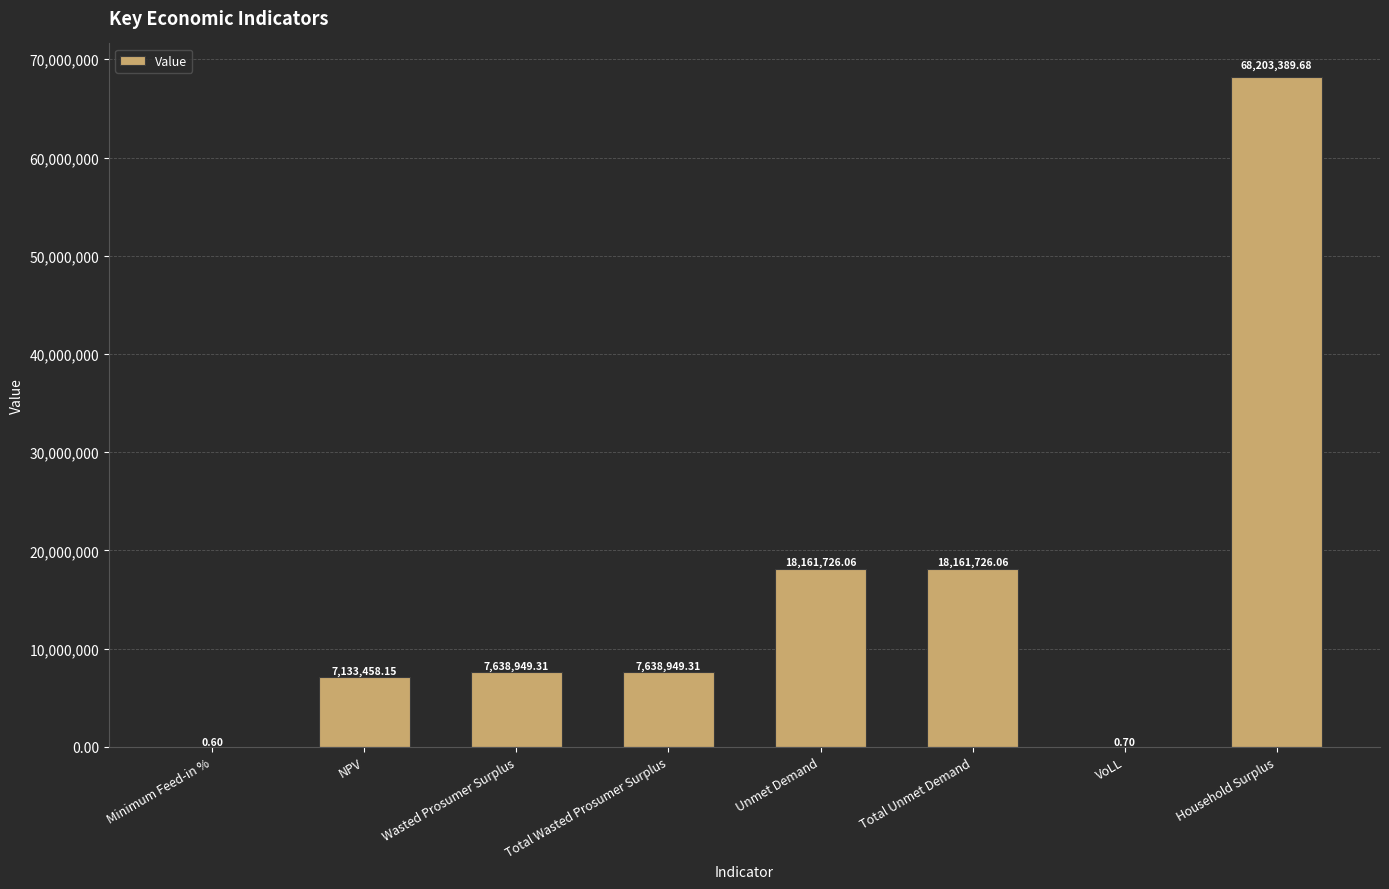

Are the bars horizontal?

No